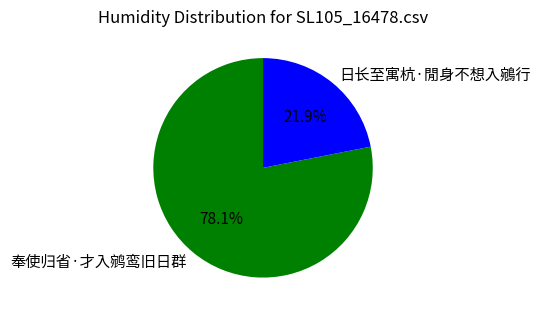

Does 奉使归省·才入鹓鸾旧日群 represent more than half of the total?

Yes